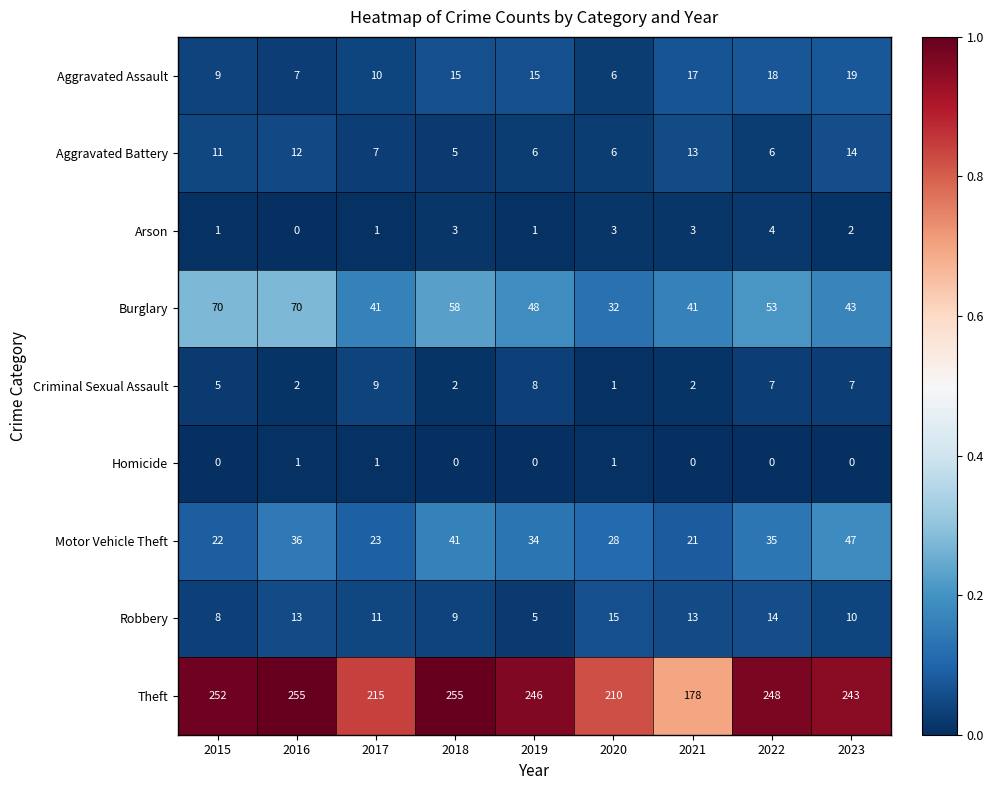

List the series in order of their peak value, lowest first.

Homicide, Arson, Criminal Sexual Assault, Aggravated Battery, Robbery, Aggravated Assault, Motor Vehicle Theft, Burglary, Theft